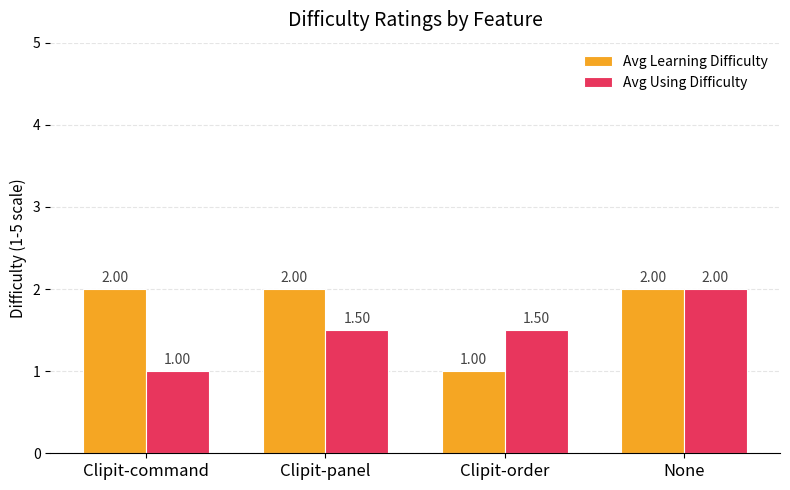

What is the label of the 2nd bar from the left?

Clipit-panel